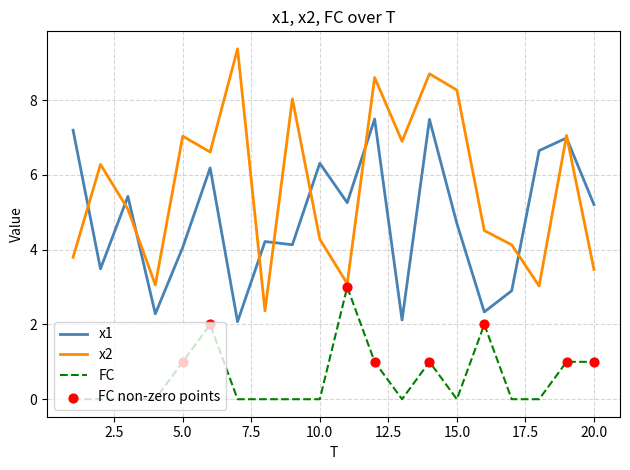

Which series has the largest total across all categories?

x2